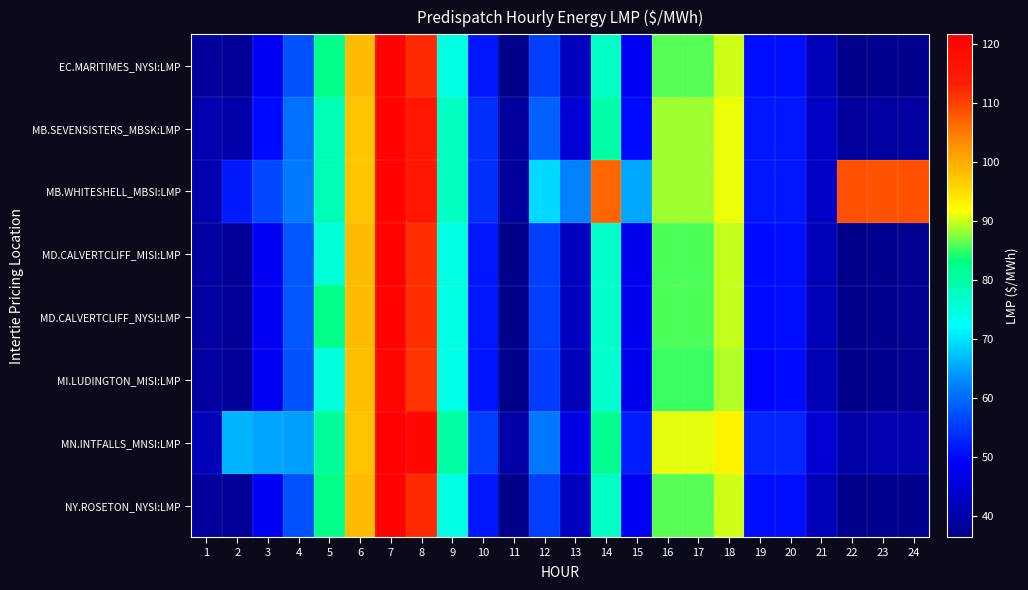

Reading left to right, extract all data points from this chart.

EC.MARITIMES_NYSI:LMP: 1=38.6	2=37.8	3=47.8	4=57.6	5=82.4	6=98.6	7=120.7	8=112.0	9=74.5	10=51.6	11=36.7	12=55.5	13=42.3	14=77.0	15=47.8	16=86.2	17=86.2	18=90.1	19=50.6	20=50.6	21=41.6	22=36.5	23=36.8	24=36.8
MB.SEVENSISTERS_MBSK:LMP: 1=40.5	2=39.8	3=50.3	4=60.4	5=78.3	6=97.4	7=120.6	8=115.9	9=77.5	10=53.7	11=38.4	12=58.9	13=44.7	14=79.7	15=50.2	16=88.5	17=88.5	18=91.2	19=51.5	20=51.5	21=43.2	22=38.5	23=38.9	24=38.9
MB.WHITESHELL_MBSI:LMP: 1=40.6	2=52.0	3=56.6	4=61.4	5=78.3	6=97.4	7=120.6	8=115.9	9=77.6	10=53.7	11=38.4	12=69.1	13=62.1	14=107.0	15=65.1	16=88.5	17=88.5	18=91.2	19=51.5	20=51.5	21=43.2	22=108.8	23=108.3	24=108.7
MD.CALVERTCLIFF_MISI:LMP: 1=38.8	2=38.0	3=48.0	4=57.7	5=75.5	6=98.4	7=120.5	8=111.8	9=74.4	10=51.5	11=36.7	12=55.5	13=42.2	14=76.9	15=47.6	16=85.8	17=85.9	18=89.8	19=50.3	20=50.4	21=41.5	22=36.5	23=36.9	24=37.0
MD.CALVERTCLIFF_NYSI:LMP: 1=38.8	2=38.0	3=48.0	4=57.7	5=82.4	6=98.4	7=120.5	8=111.8	9=74.4	10=51.5	11=36.7	12=55.5	13=42.2	14=76.9	15=47.6	16=85.8	17=85.9	18=89.8	19=50.3	20=50.4	21=41.5	22=36.5	23=36.9	24=37.0
MI.LUDINGTON_MISI:LMP: 1=38.8	2=38.0	3=48.0	4=57.6	5=75.3	6=98.2	7=120.0	8=111.1	9=74.0	10=51.2	11=36.5	12=55.2	13=41.9	14=76.6	15=47.3	16=85.2	17=85.3	18=89.2	19=50.0	20=50.1	21=41.2	22=36.3	23=36.8	24=37.0
MN.INTFALLS_MNSI:LMP: 1=41.8	2=66.2	3=65.0	4=64.4	5=80.9	6=97.9	7=121.6	8=119.8	9=80.3	10=55.5	11=39.6	12=61.2	13=46.4	14=81.7	15=52.1	16=90.7	17=90.9	18=92.9	19=52.8	20=52.8	21=44.5	22=39.9	23=40.4	24=40.2
NY.ROSETON_NYSI:LMP: 1=38.6	2=37.8	3=47.8	4=57.6	5=82.4	6=98.6	7=120.7	8=112.0	9=74.5	10=51.6	11=36.7	12=55.5	13=42.3	14=77.0	15=47.8	16=86.2	17=86.2	18=90.1	19=50.6	20=50.6	21=41.6	22=36.5	23=36.8	24=36.8